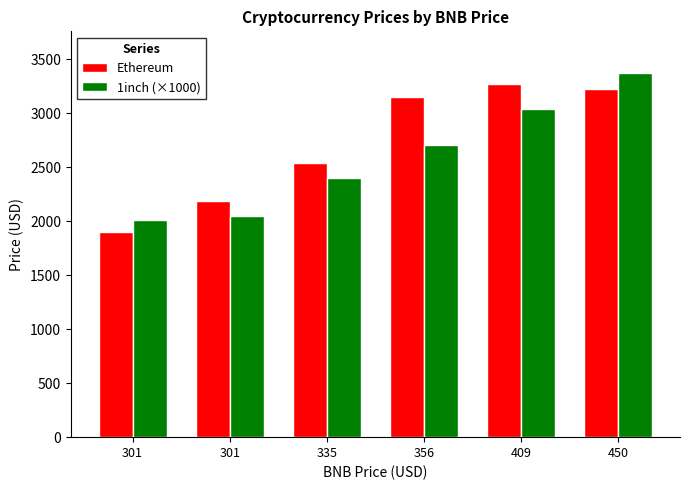

Which series changed the most between 301 and 335?

Ethereum